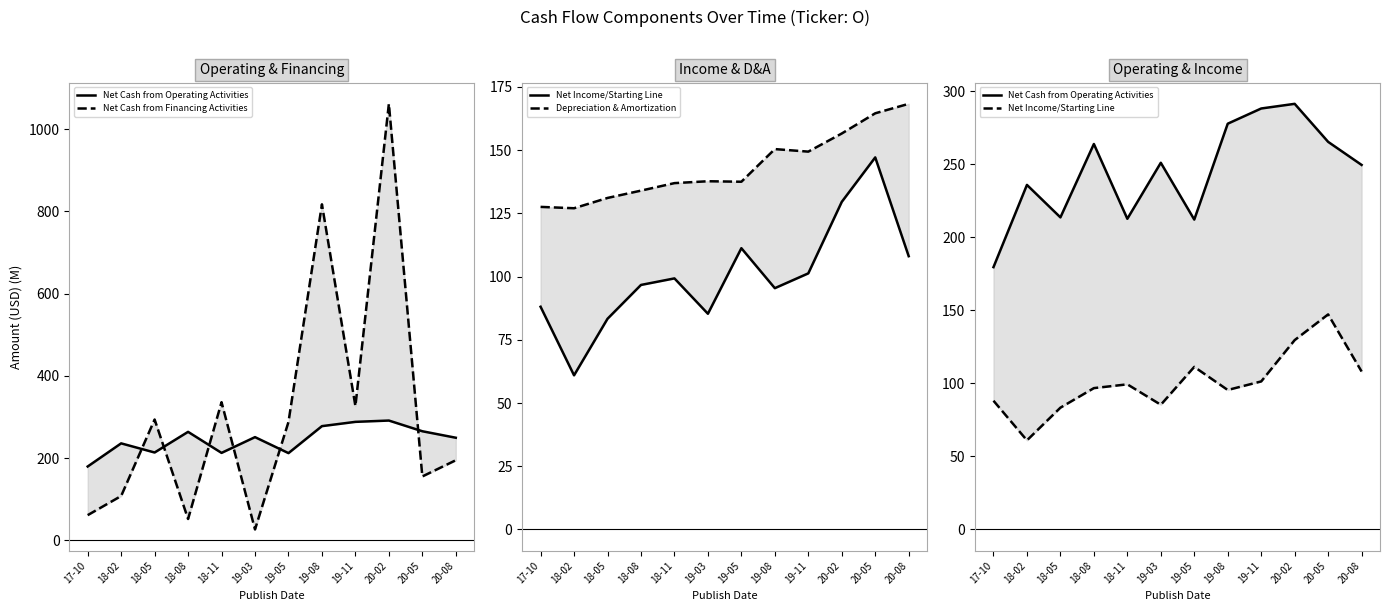

The Net Cash from Financing Activities series shows 415.6 at 19-05. True or false?

False